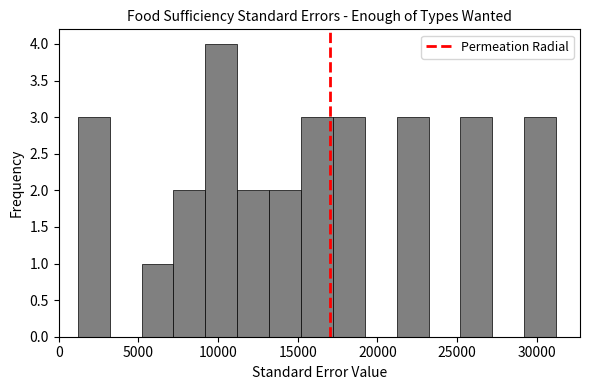

Reading left to right, transcribe this chart: for each bar, give the range it covers on the x-axis and its height. Neither the bar edges nor the heights are printed on the chart, so give them approximately, as read against the axes.

1000 to 3000: 3
3000 to 5000: 0
5000 to 7000: 1
7000 to 9000: 2
9000 to 11000: 4
11000 to 13000: 2
13000 to 15000: 2
15000 to 17000: 3
17000 to 19000: 3
19000 to 21000: 0
21000 to 23000: 3
23000 to 25000: 0
25000 to 27000: 3
27000 to 29000: 0
29000 to 31000: 3